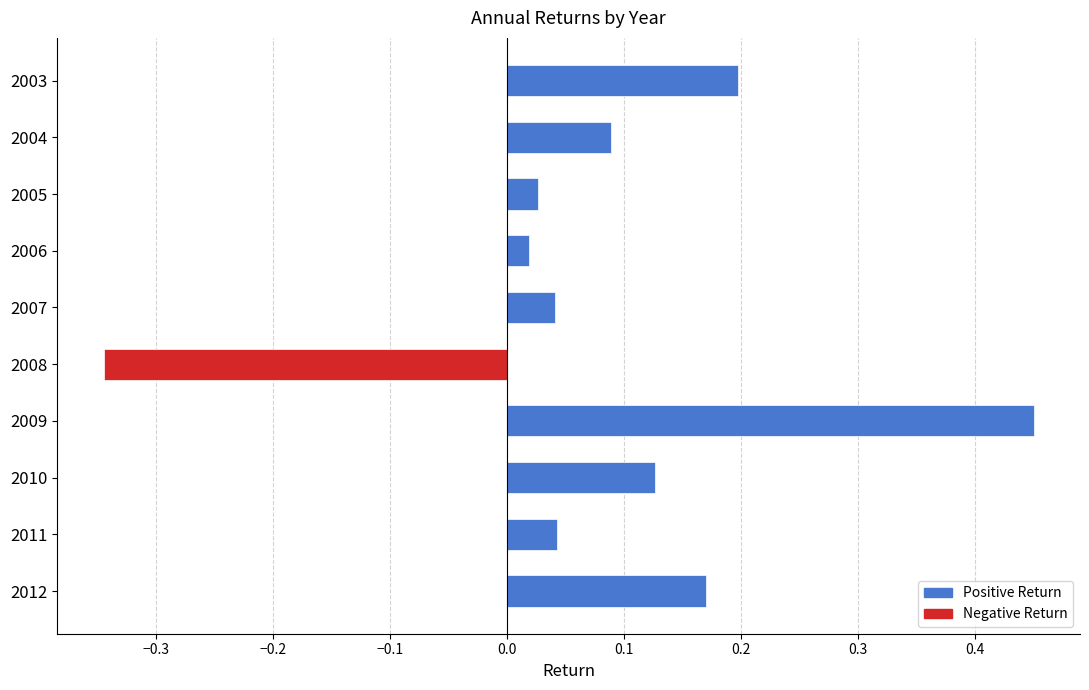

Is it true that the value at 2003 is 0.2?

True